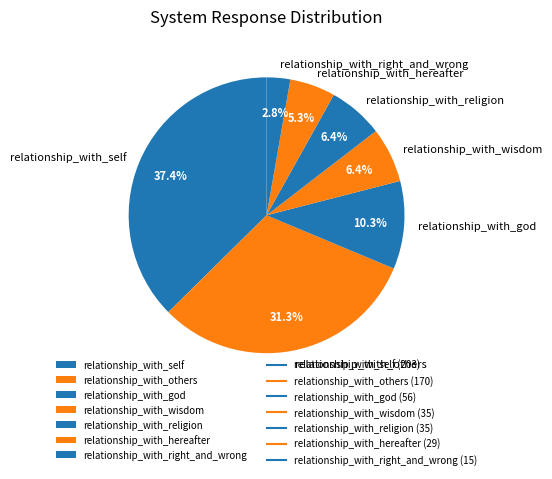

To the nearest percent, what is the difference between the relationship_with_god and relationship_with_wisdom slice percentages?

4%